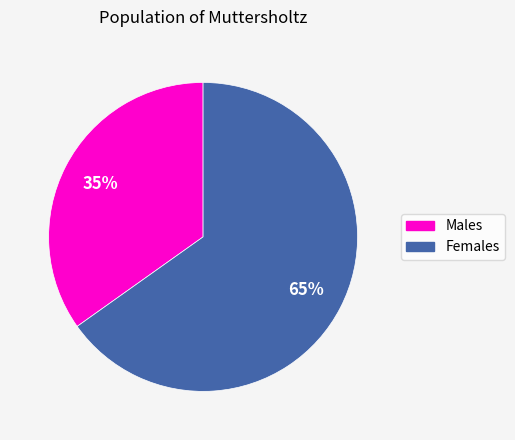

To the nearest percent, what is the average slice percentage?

50%